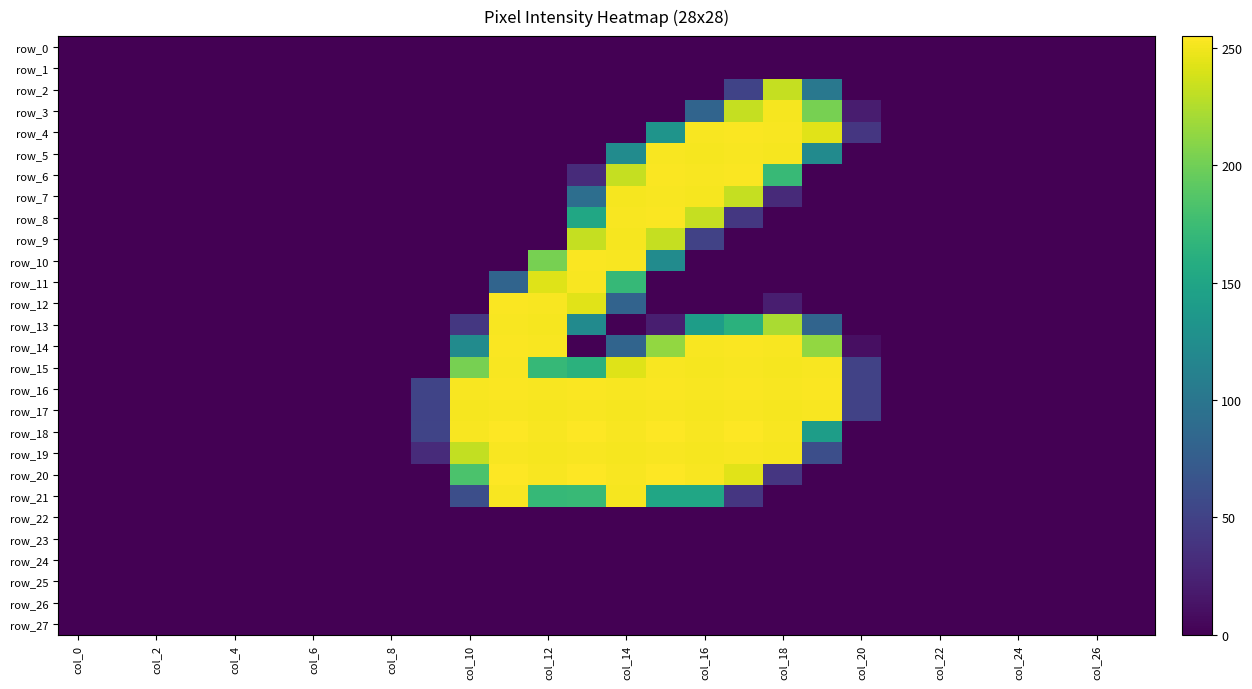

Rank the series by their maximum value, from highest to lowest.

row_18, row_20, row_4, row_6, row_8, row_10, row_12, row_14, row_16, row_5, row_7, row_11, row_13, row_15, row_17, row_19, row_21, row_3, row_9, row_2, row_0, row_1, row_22, row_23, row_24, row_25, row_26, row_27